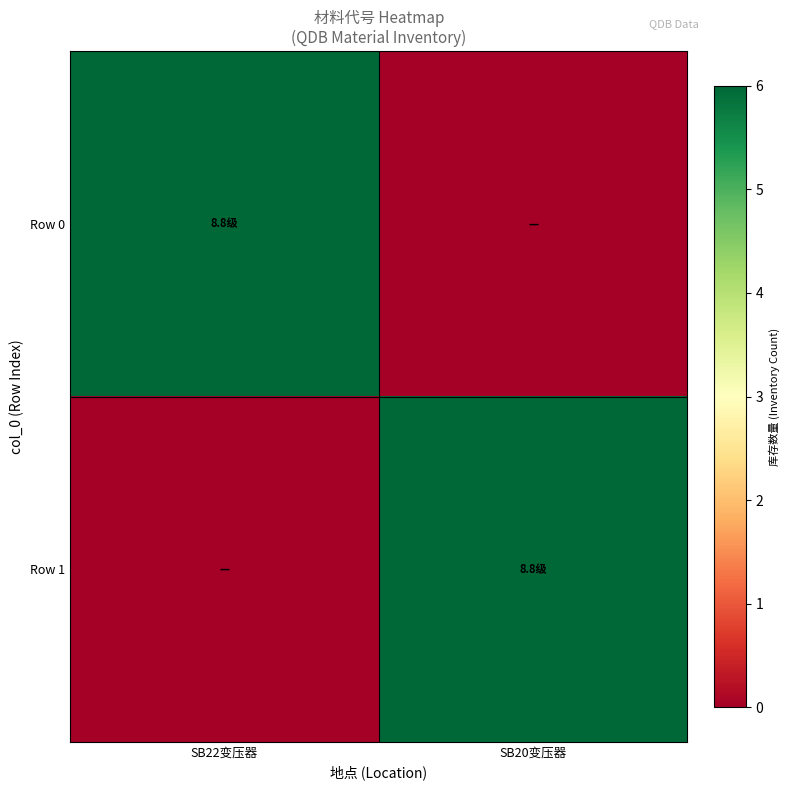

What is the spread (max minus min) of values at SB22变压器?

6